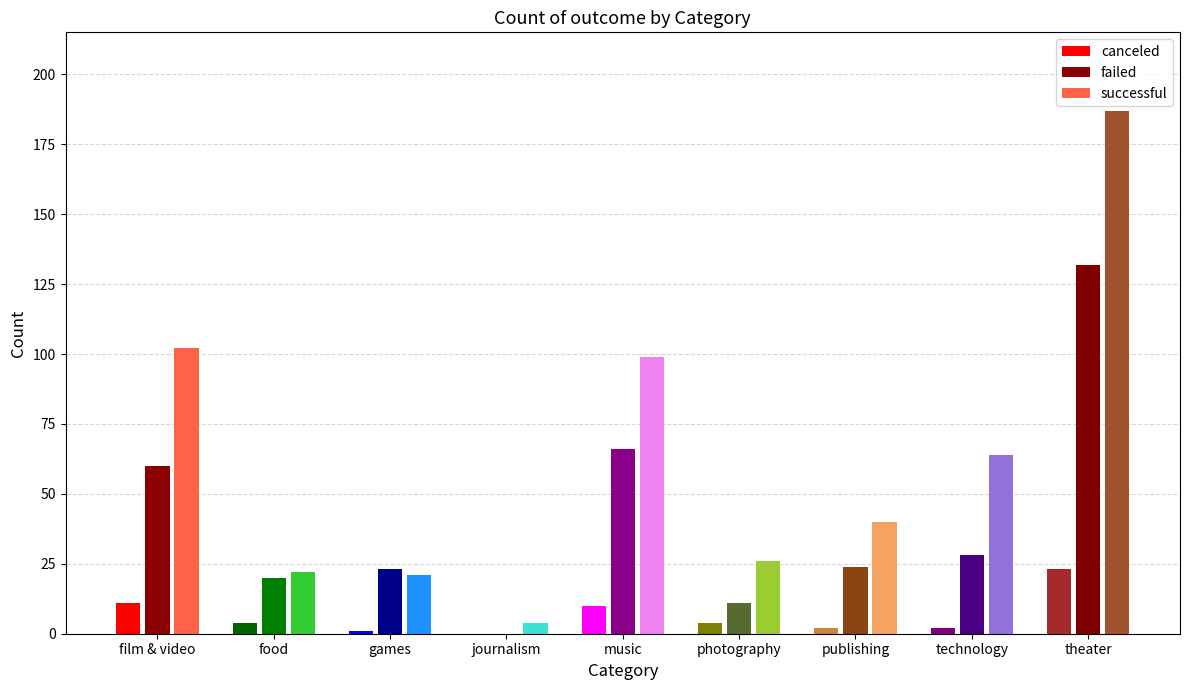

Rank the series at food from lowest to highest value.

canceled, failed, successful